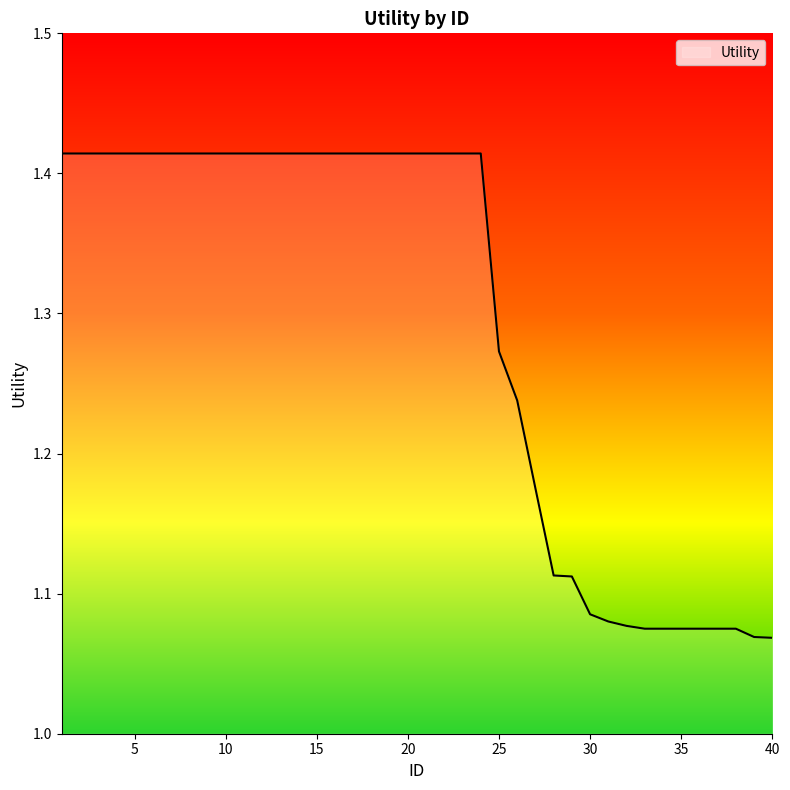

What is the difference between the maximum and minimum values?

0.3